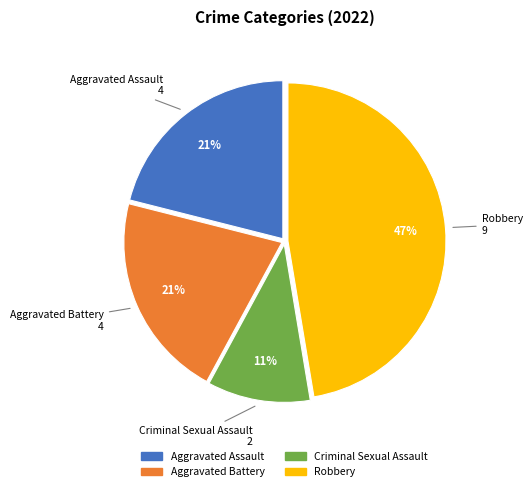

Is it true that Criminal Sexual Assault is 11% of the pie?

True